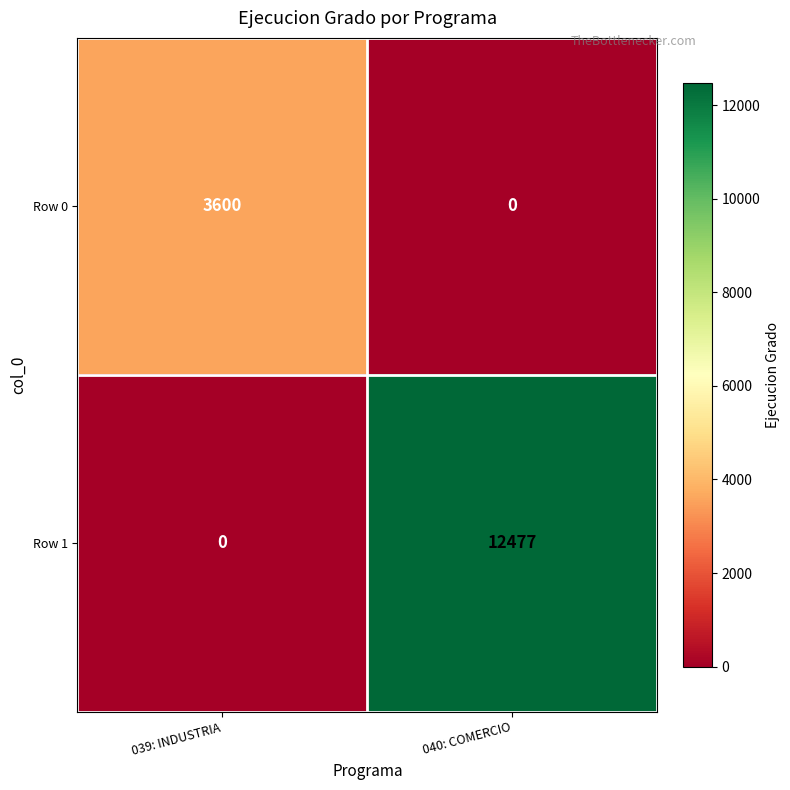

Which series has the widest spread of values?

Row 1